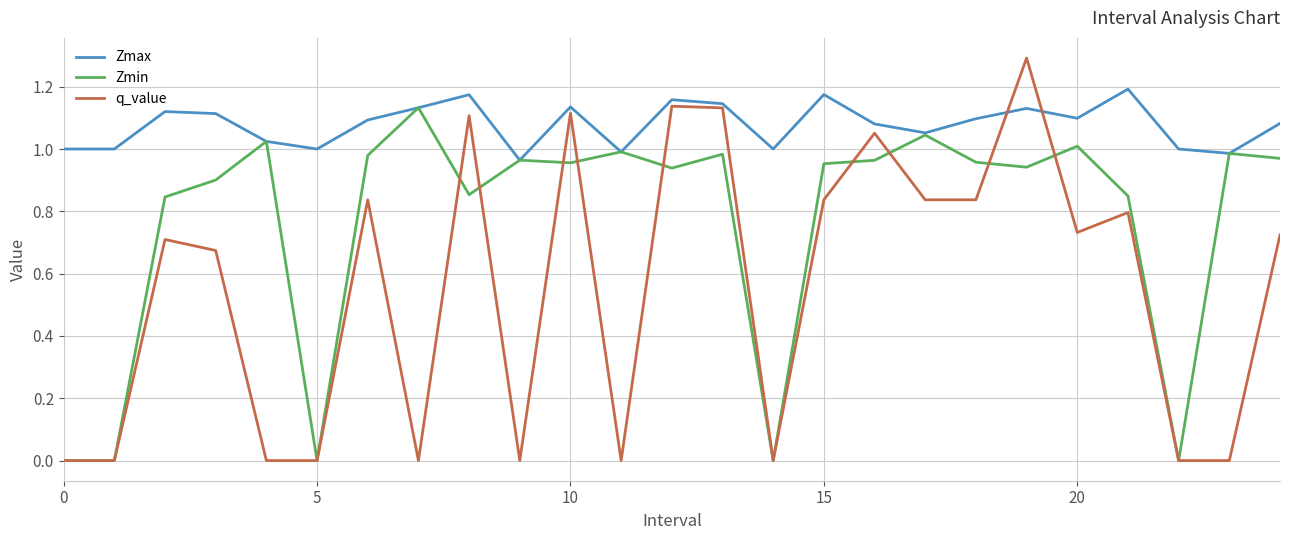

Which series has the largest total across all categories?

Zmax